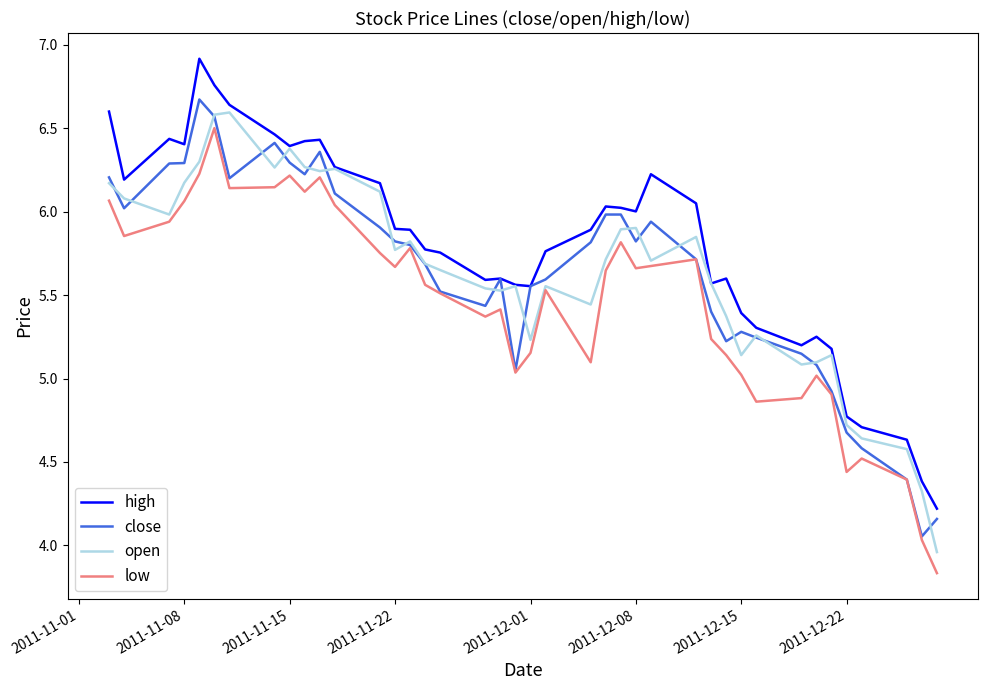

What is the lowest value of the low series?

3.8